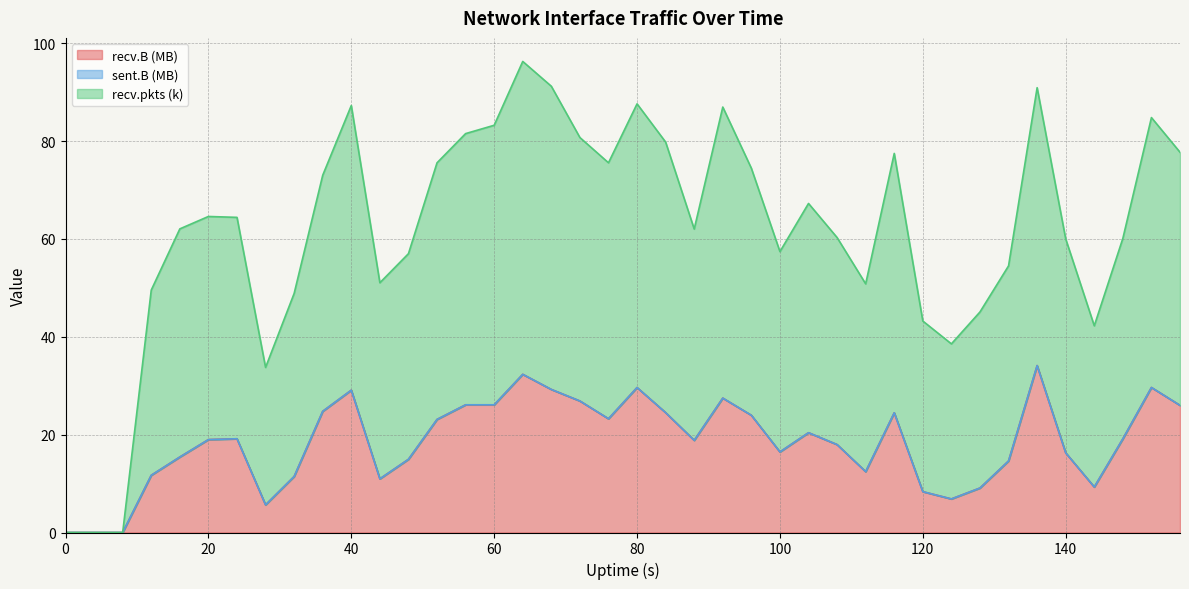

Which has a higher value, 0 or 116?

116